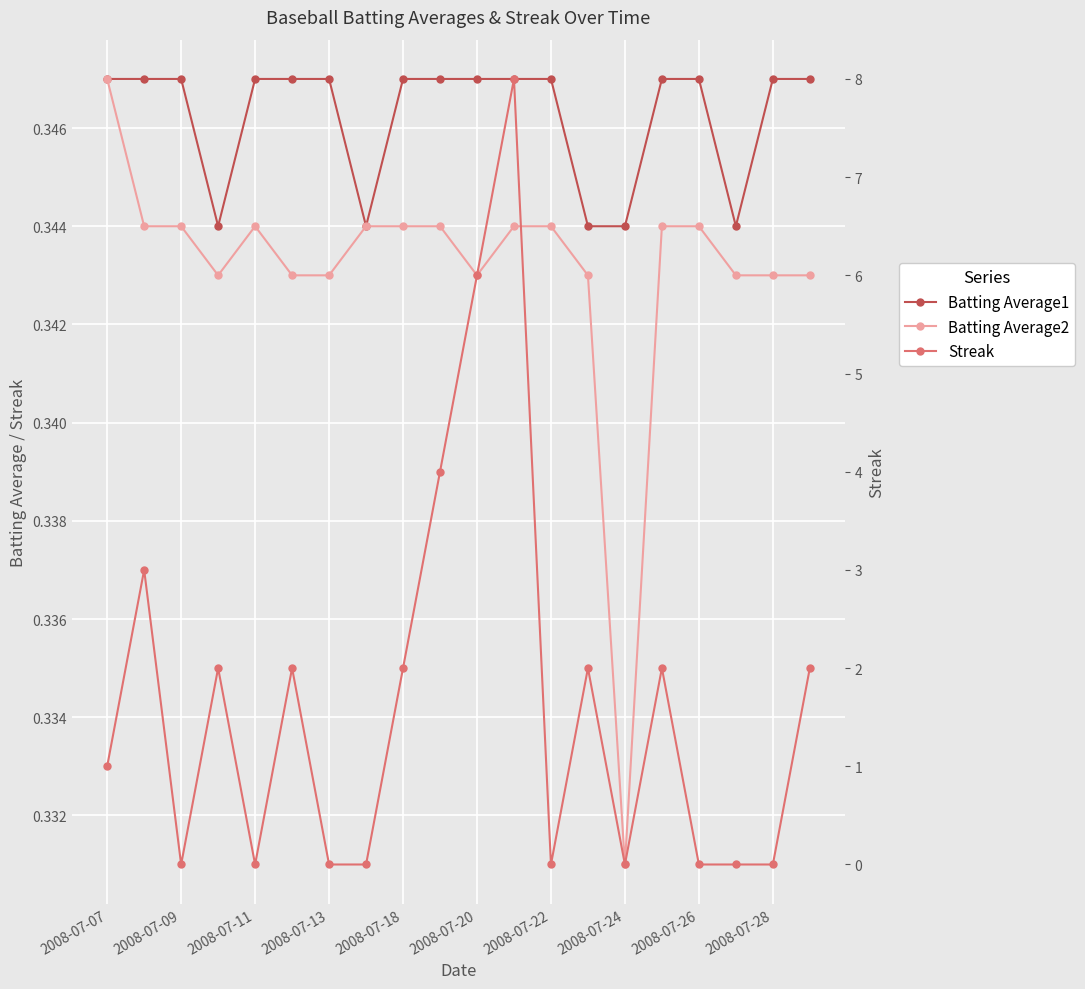

What is the difference between the maximum and second lowest values in the Streak series?

8.0